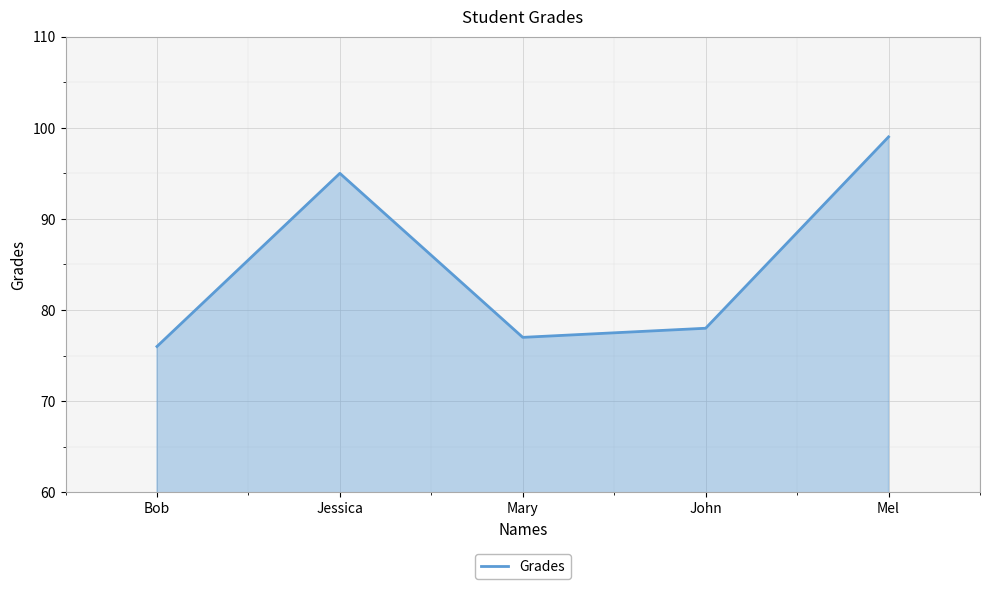

At which category does the data reach its first local peak?

Jessica